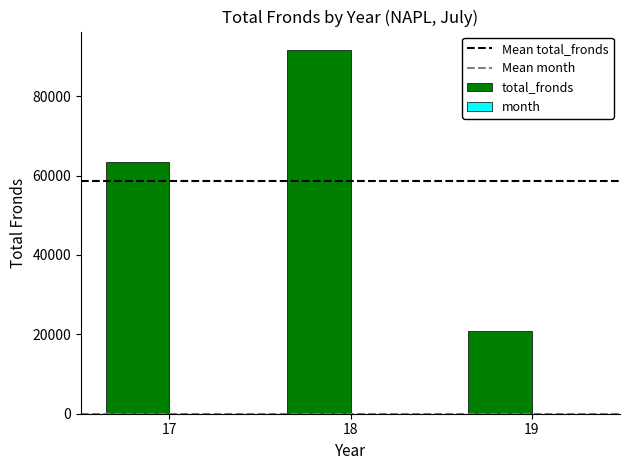

The value of total_fronds at 18 is 124413. True or false?

False